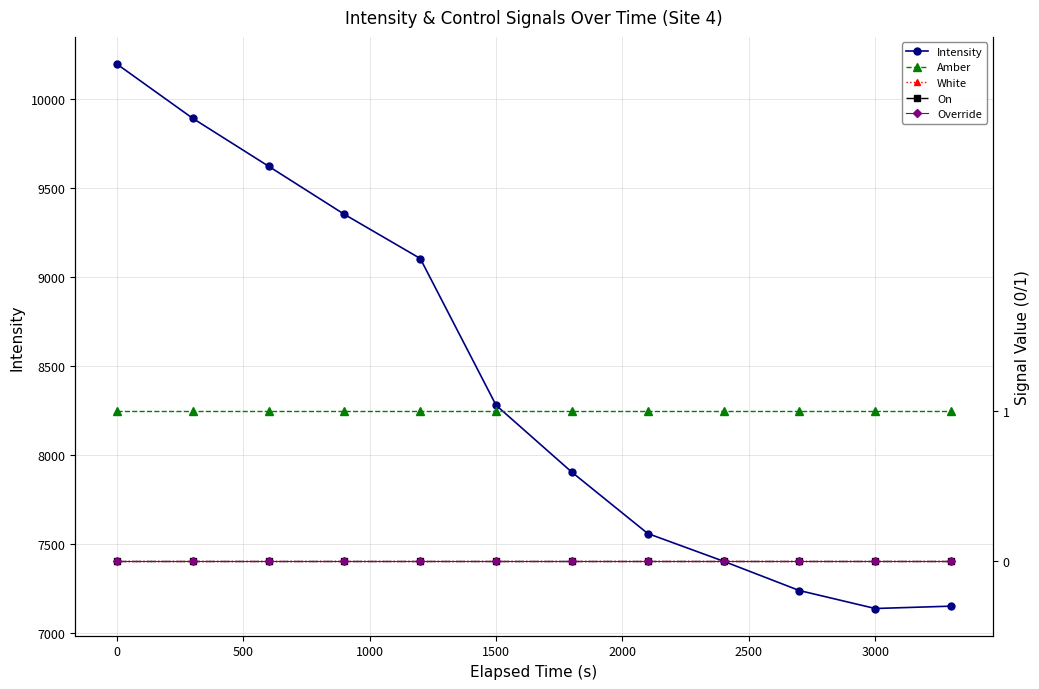

The Intensity series shows 8277.7 at 1500. True or false?

True